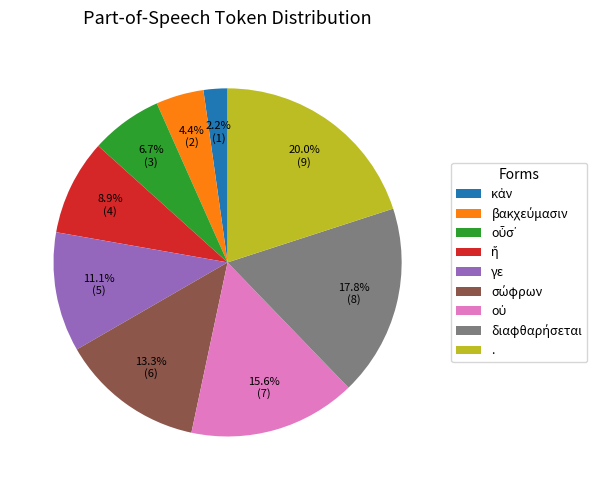

Is there any slice that represents more than half of the pie?

No